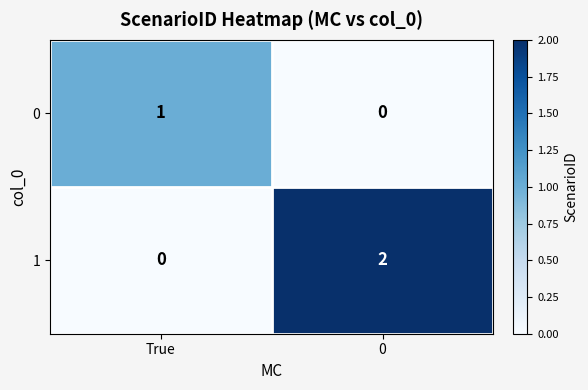

At which label does 1 reach its minimum?

True